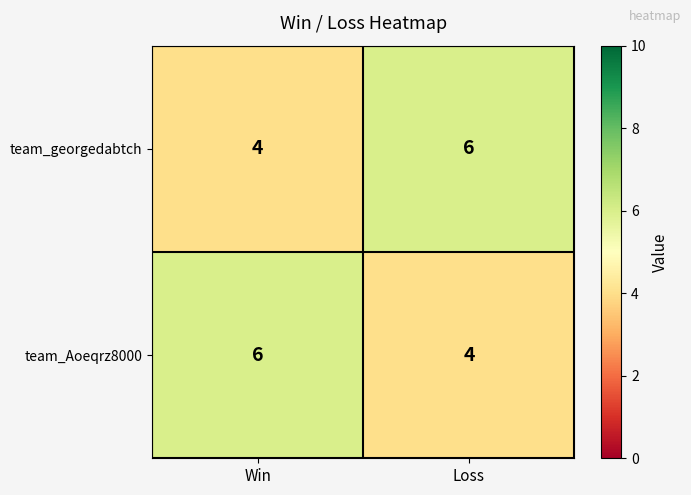

What is the sum of all team_Aoeqrz8000 values?

10